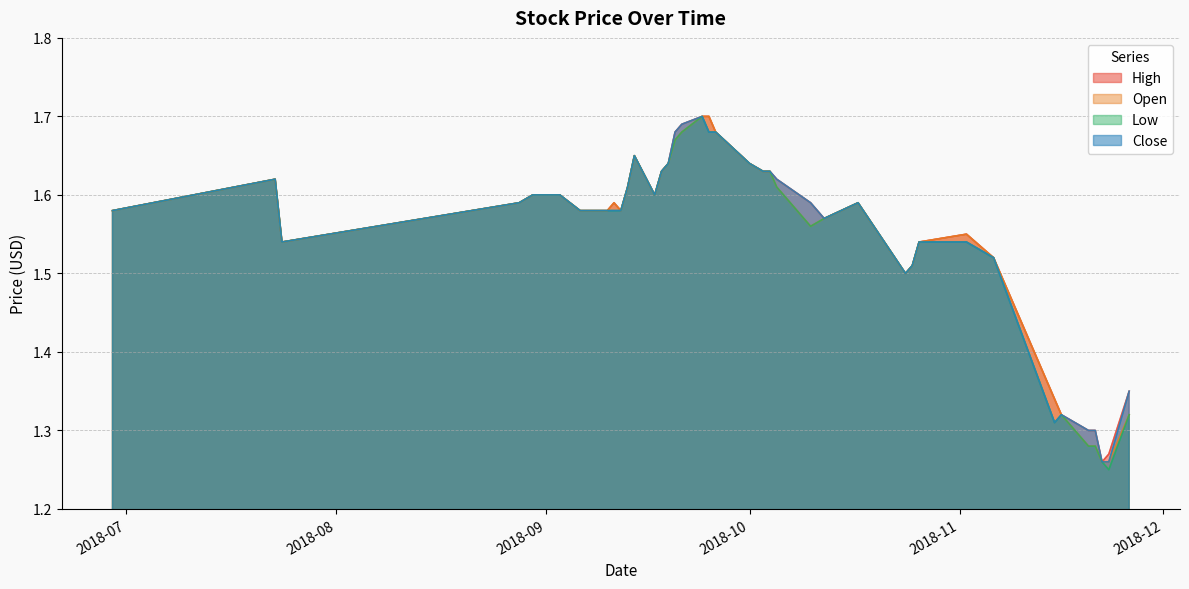

Which has a higher value, 2018-08-30 or 2018-09-26?

2018-09-26